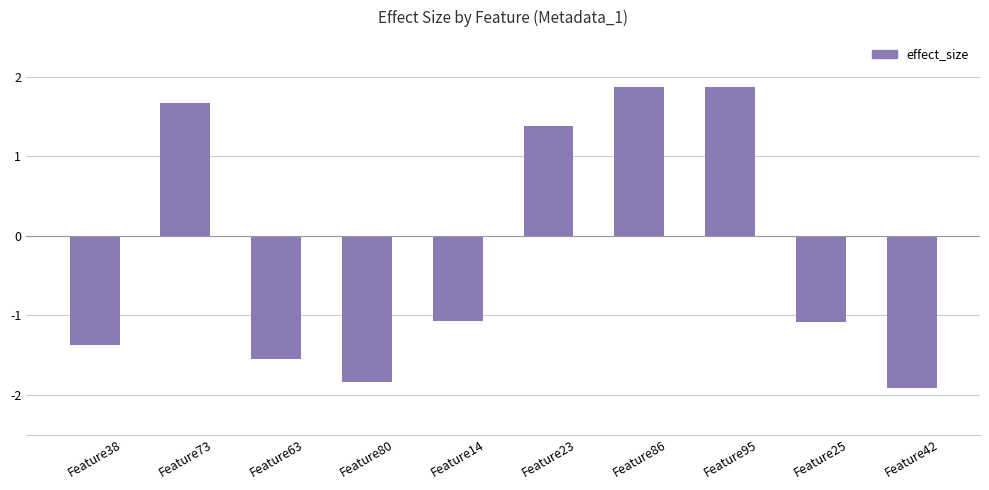

What is the label of the 1st bar from the right?

Feature42